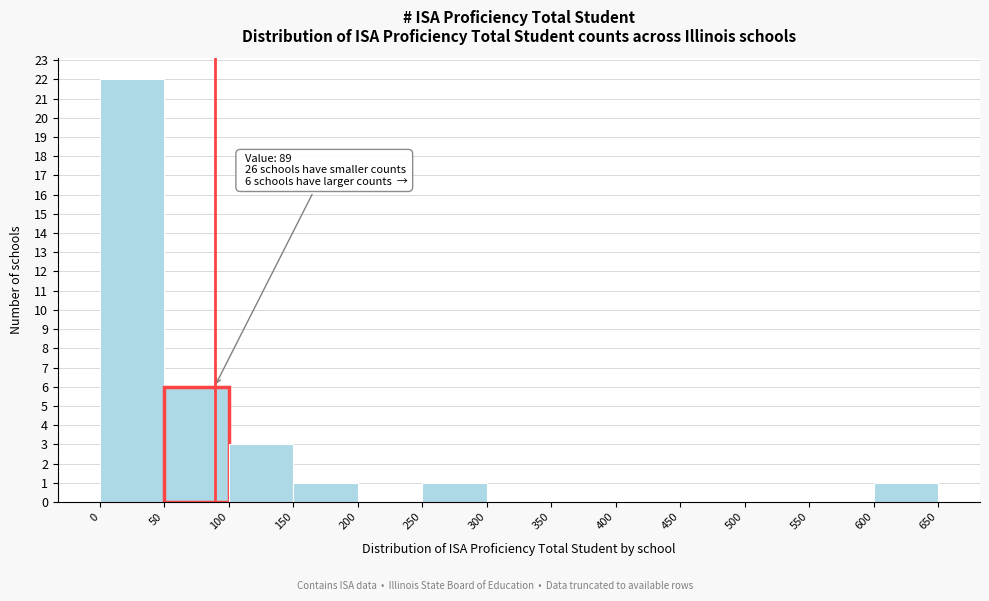

Over which range of the x-axis is the bar tallest?

0 to 50